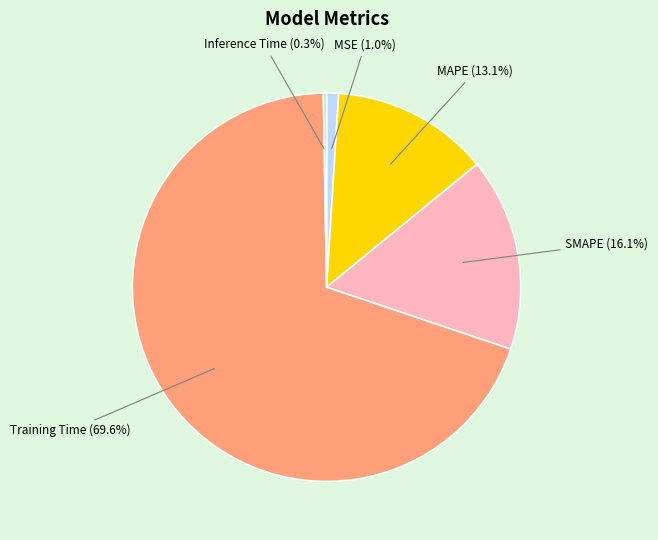

Is there a majority slice in this chart?

Yes